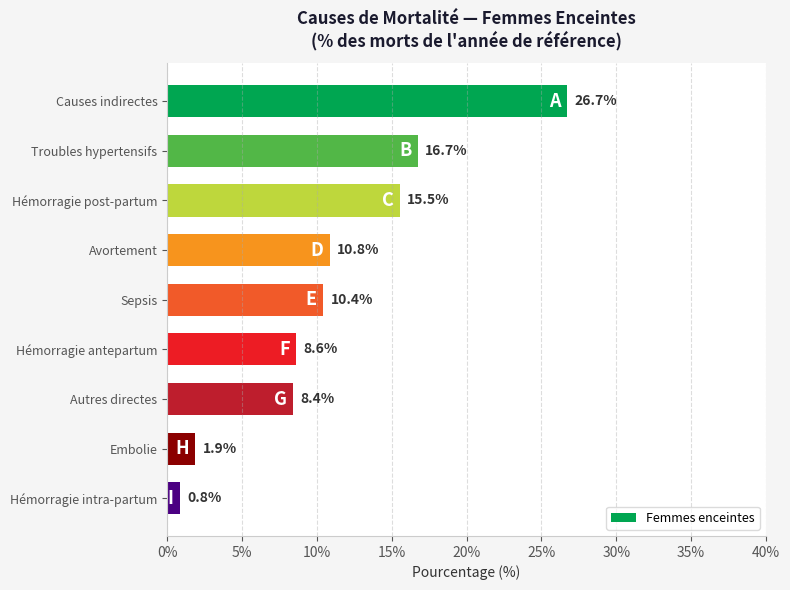

Is it true that the value at Avortement is 17.9?

False